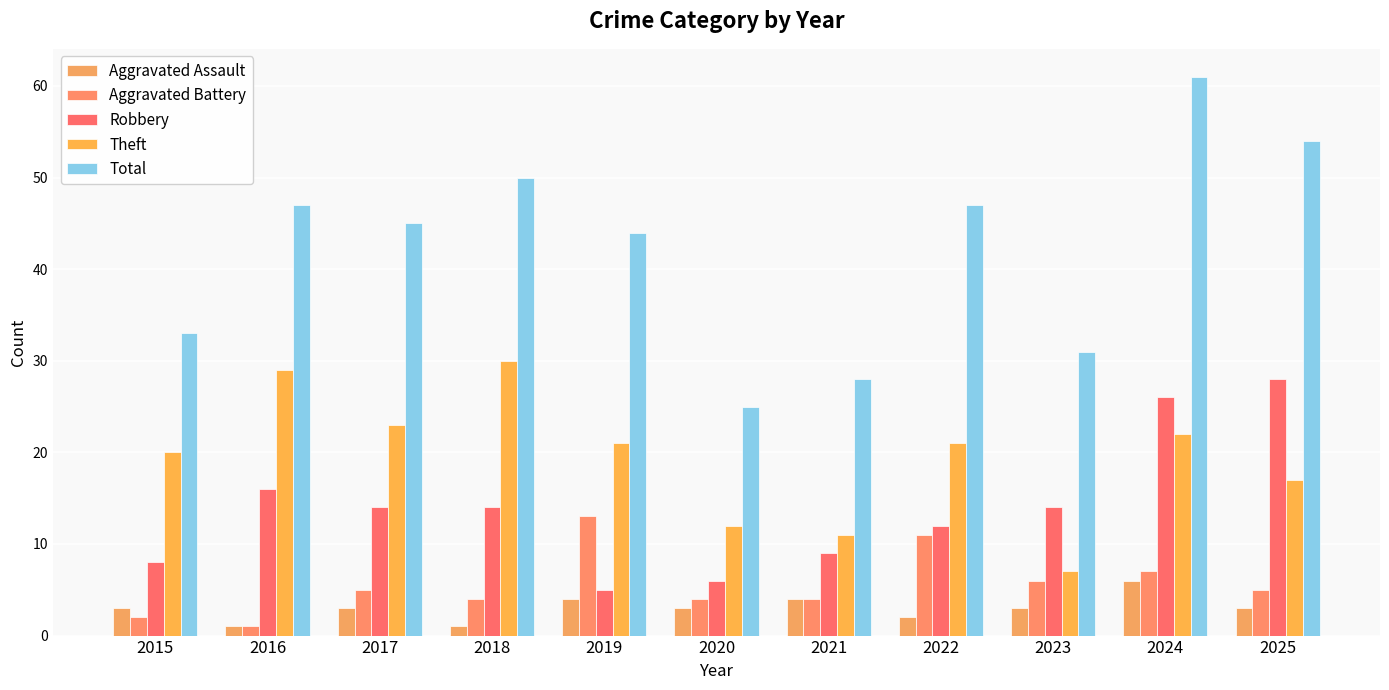

How many categories are shown in the chart?

11